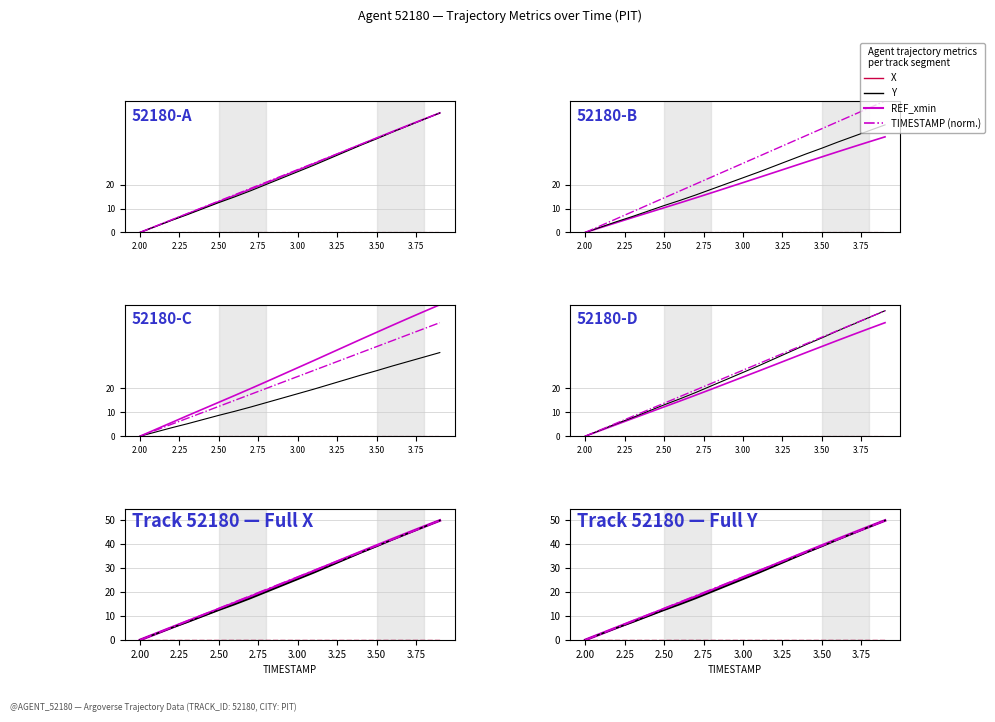

Reading left to right, what are all the values shown in this chart?

X: 0.0	2.6	5.2	7.8	10.4	12.9	15.5	18.1	20.7	23.4	26.1	28.7	31.4	34.2	36.9	39.5	42.2	44.8	47.4	50.0
Y: 0.0	2.5	5.1	7.4	10.0	12.5	14.9	17.4	20.1	22.8	25.4	28.1	30.9	33.7	36.5	39.2	42.0	44.7	47.3	50.0
REF_xmin: 0.0	0.0	0.0	0.0	0.0	0.0	0.0	0.0	0.0	0.0	0.0	0.0	0.0	0.0	0.0	0.0	0.0	0.0	0.0	0.0
TIMESTAMP: 0.0	2.6	5.3	7.9	10.5	13.2	15.8	18.4	21.1	23.7	26.3	28.9	31.6	34.2	36.8	39.5	42.1	44.7	47.4	50.0